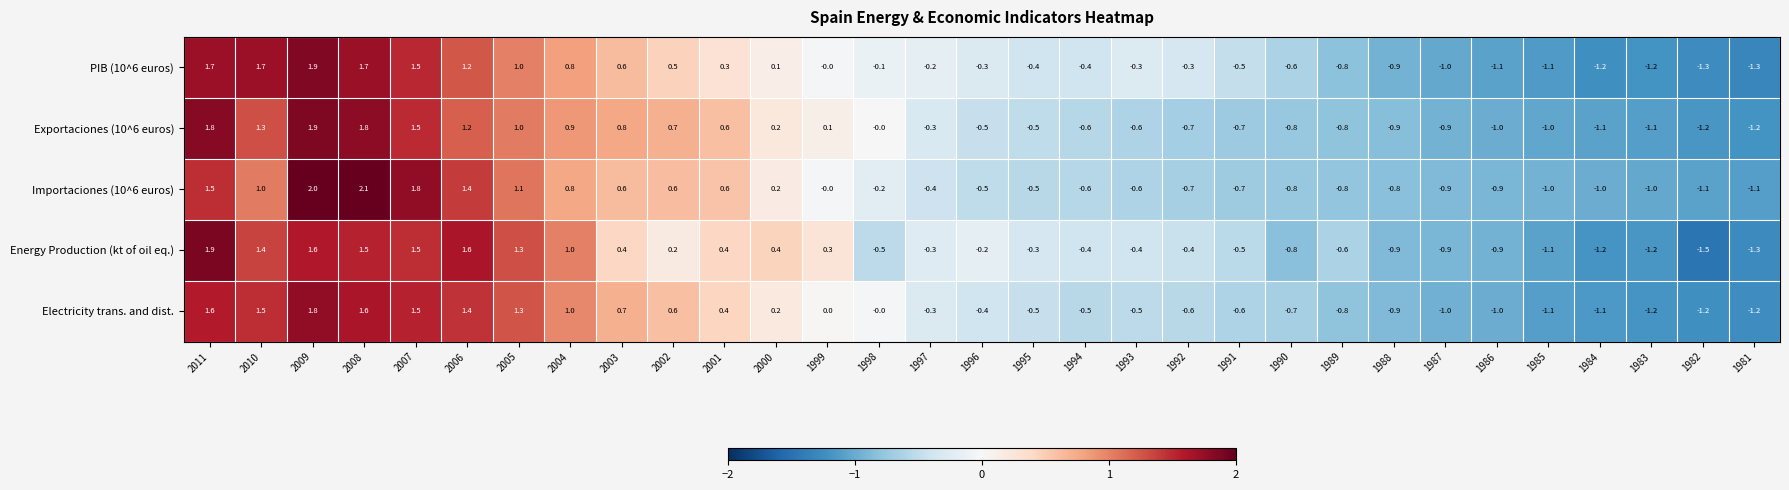

Which series has the widest spread of values?

Energy Production (kt of oil eq.)